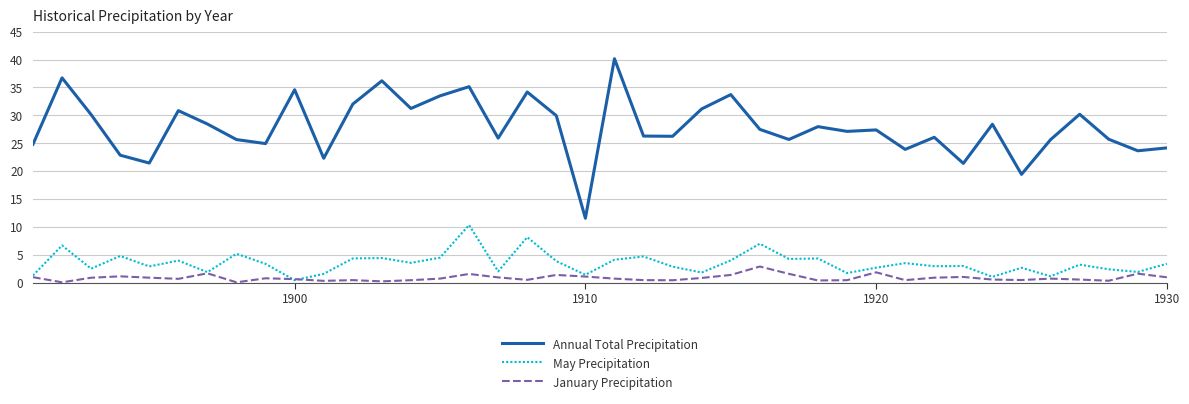

Count the number of data series in this chart.

3